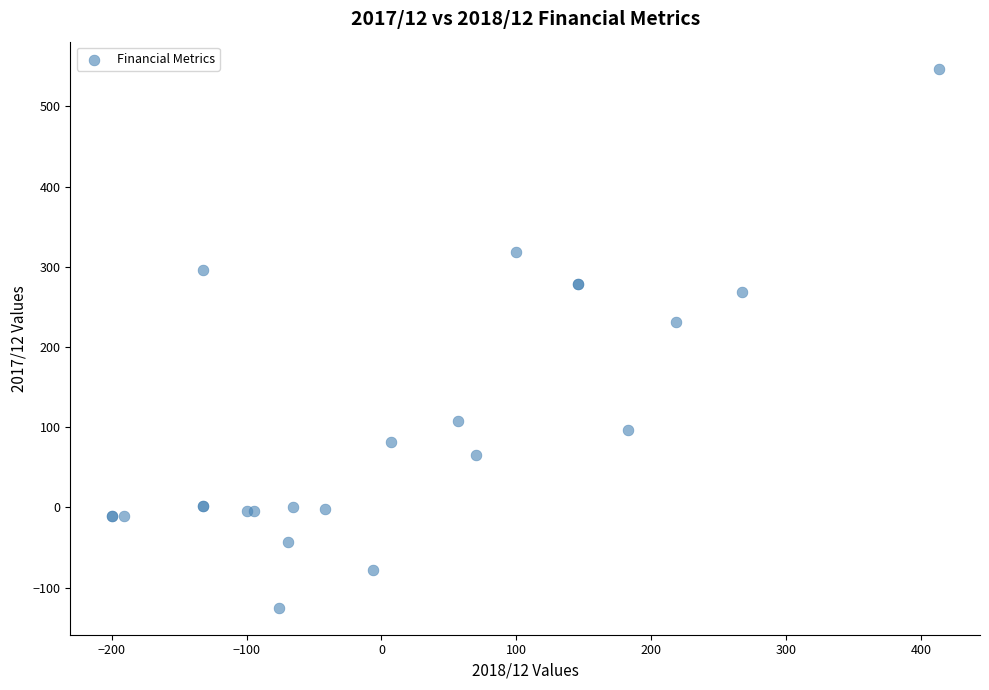

What Y value in the scatter plot is closest to 211?

231.0